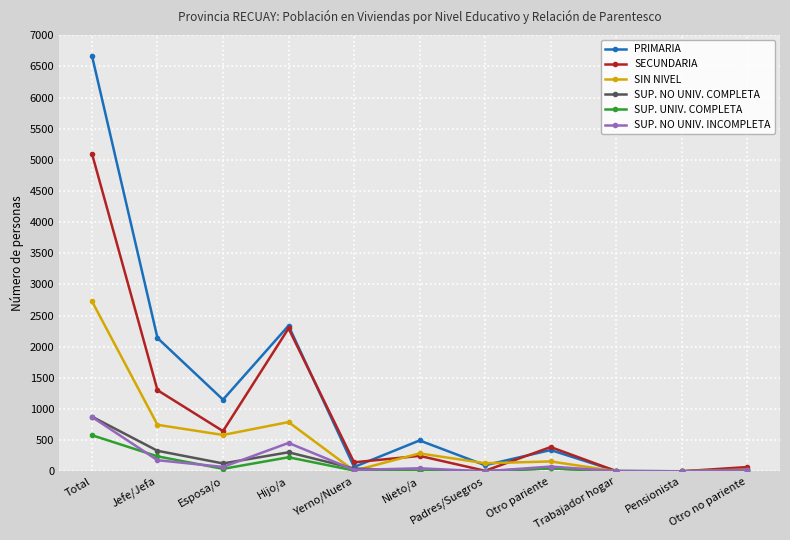

What is the difference between the second highest and minimum values in the PRIMARIA series?

2337